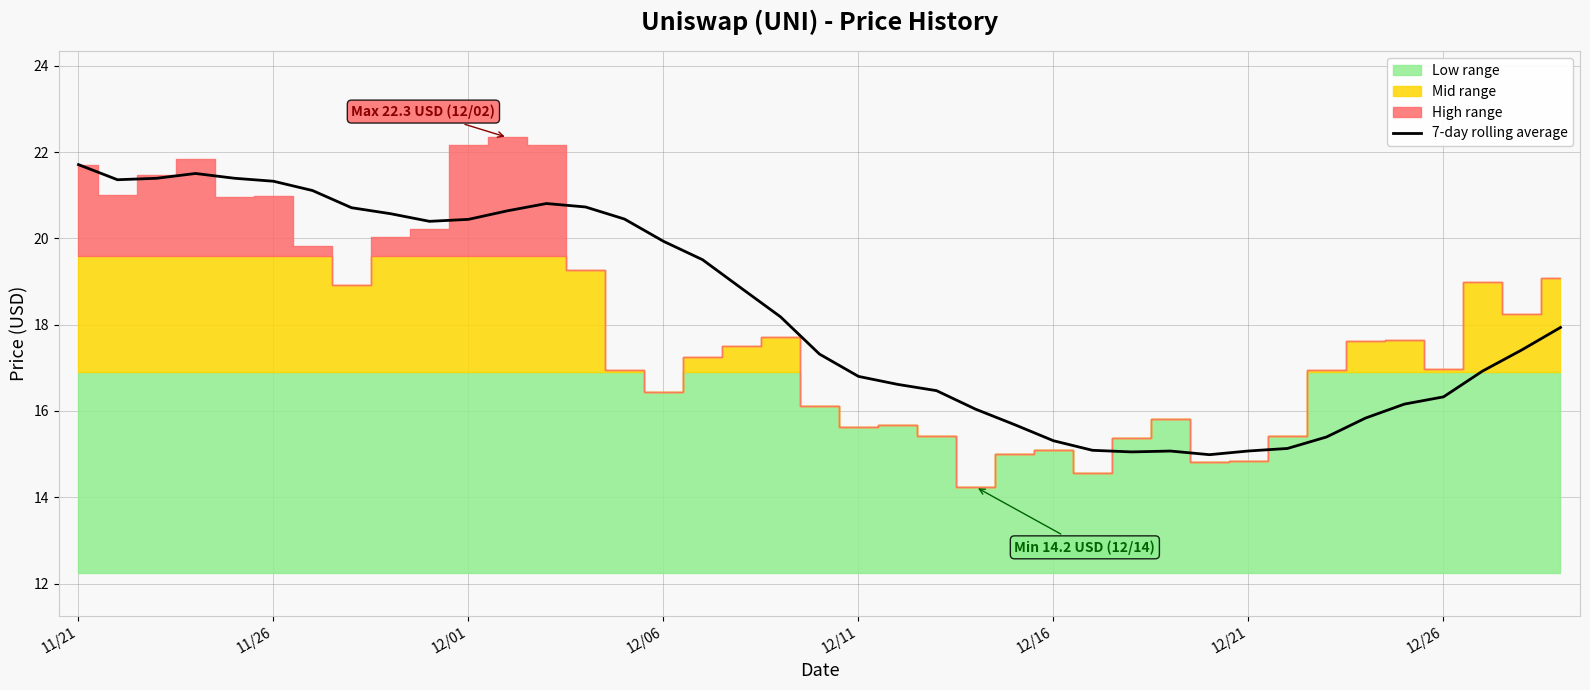

What is the minimum value for 7-day rolling average?

15.0